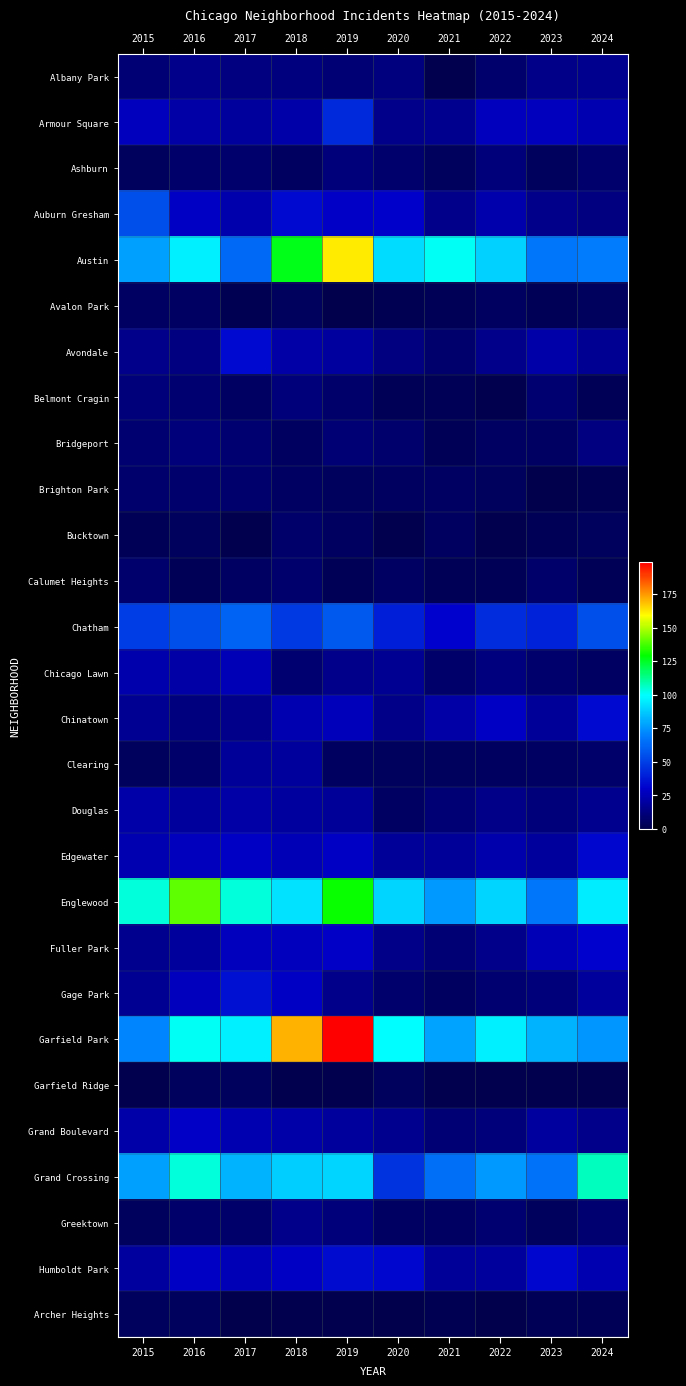

Which series has the largest total across all categories?

Garfield Park